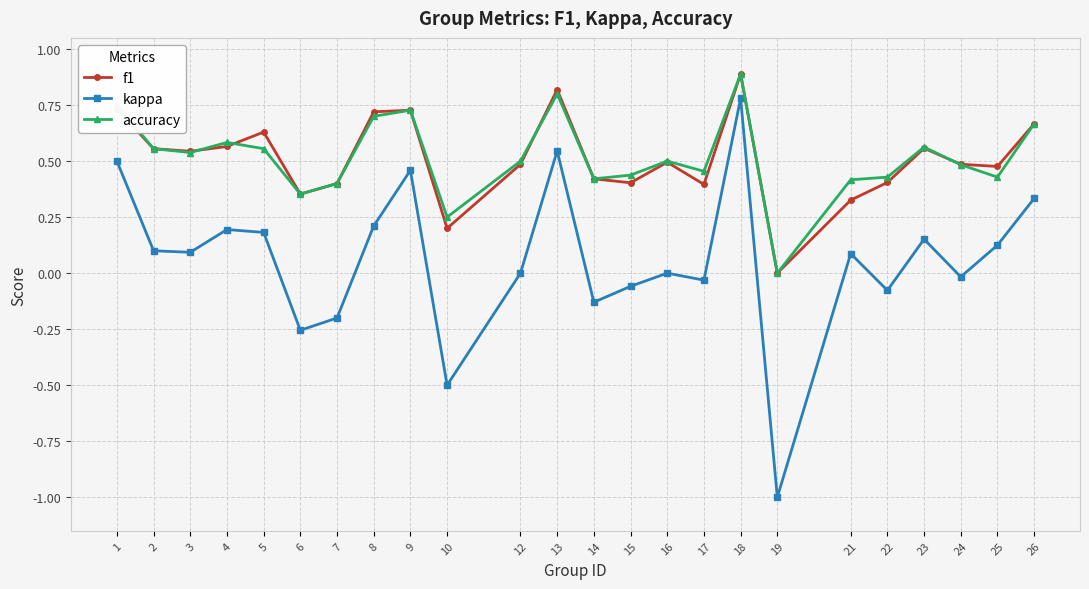

What is the smallest value displayed?

-1.0